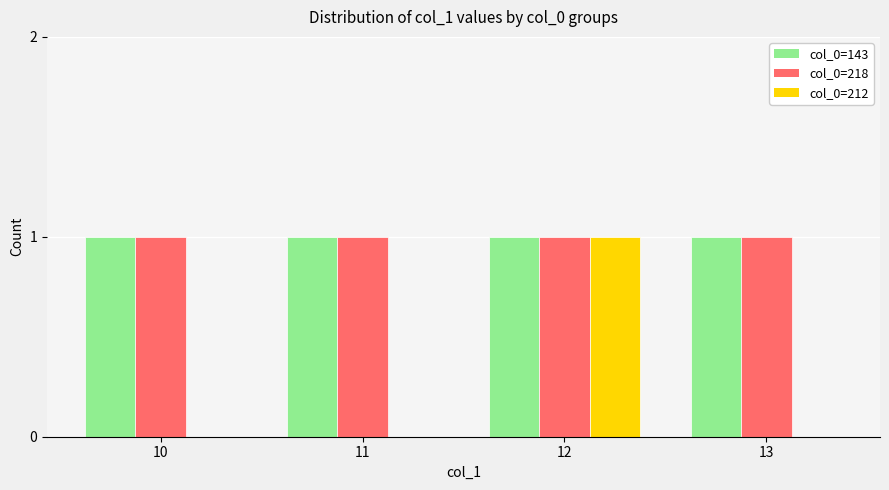

Reading left to right, transcribe all the data shown in this chart.

col_0=143: 10=1	11=1	12=1	13=1
col_0=218: 10=1	11=1	12=1	13=1
col_0=212: 10=0	11=0	12=1	13=0